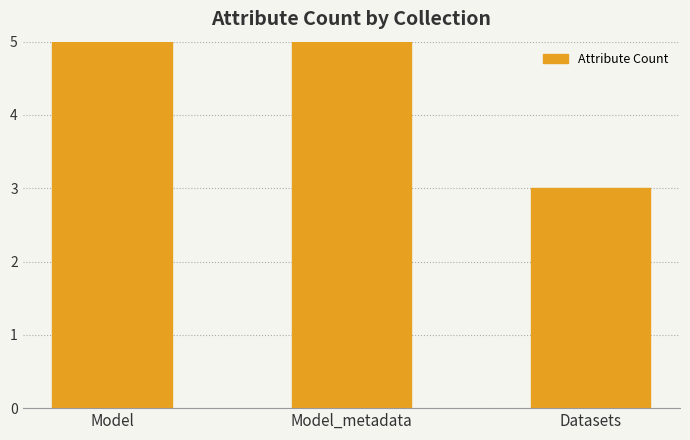

Rank the categories by value from highest to lowest.

Model, Model_metadata, Datasets